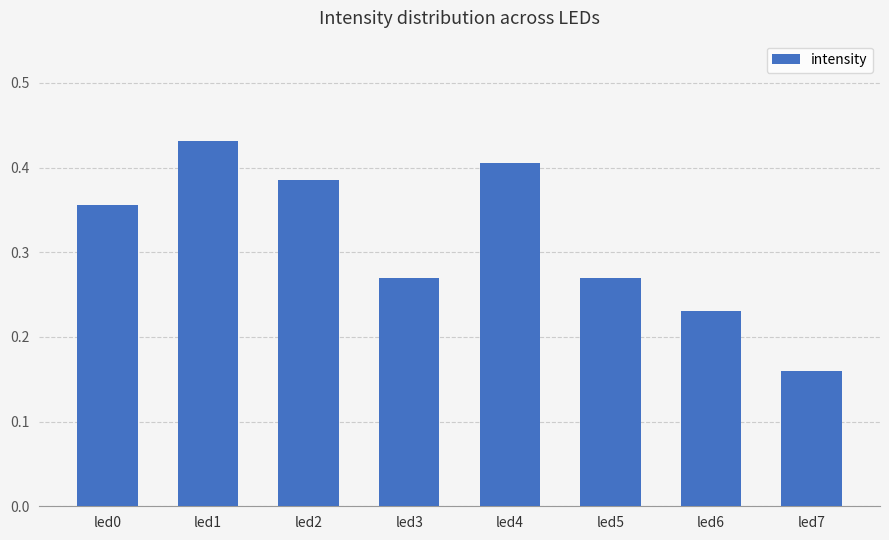

Where is the data nearest to the value 0?

led7